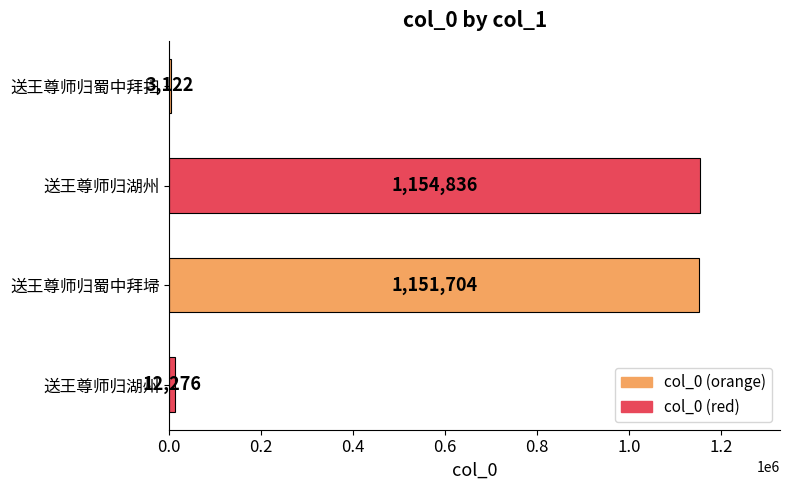

How many categories are shown in the chart?

4